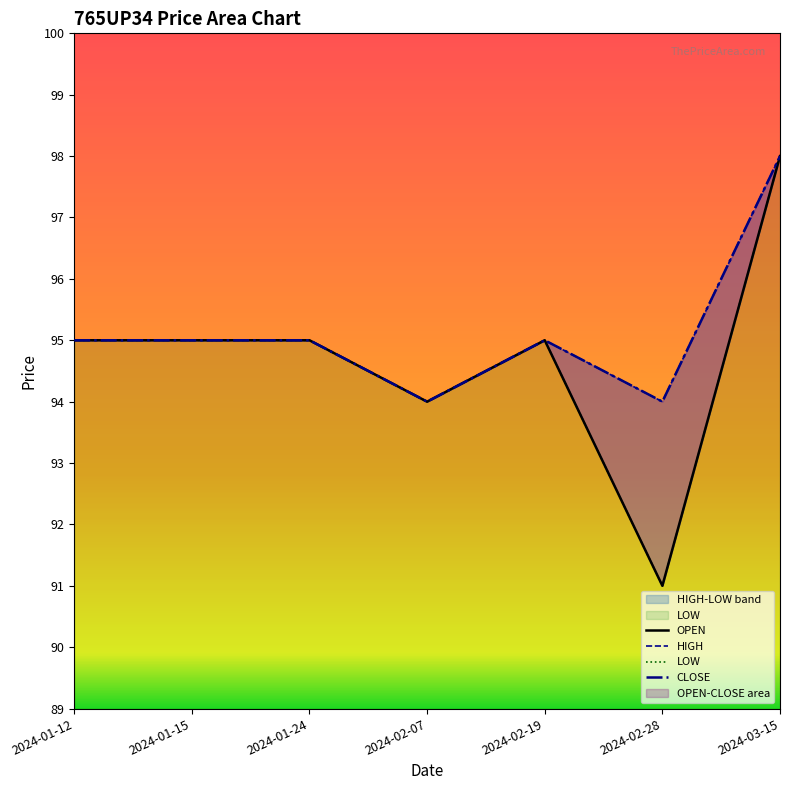

Which series has the largest range (max minus min)?

OPEN